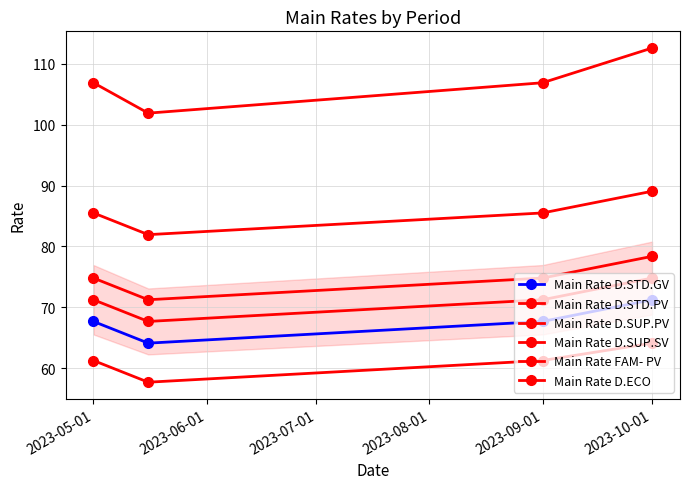

How many lines are shown in the chart?

6